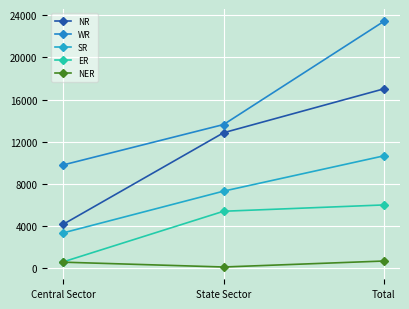

What is the average value of the NR series?

11344